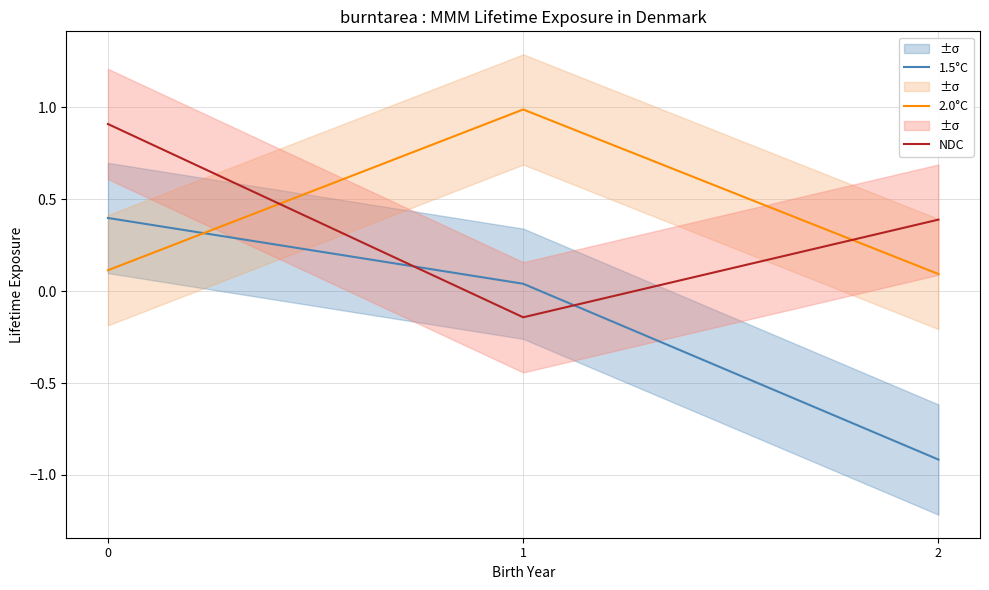

What is the average value of the NDC series?

0.4